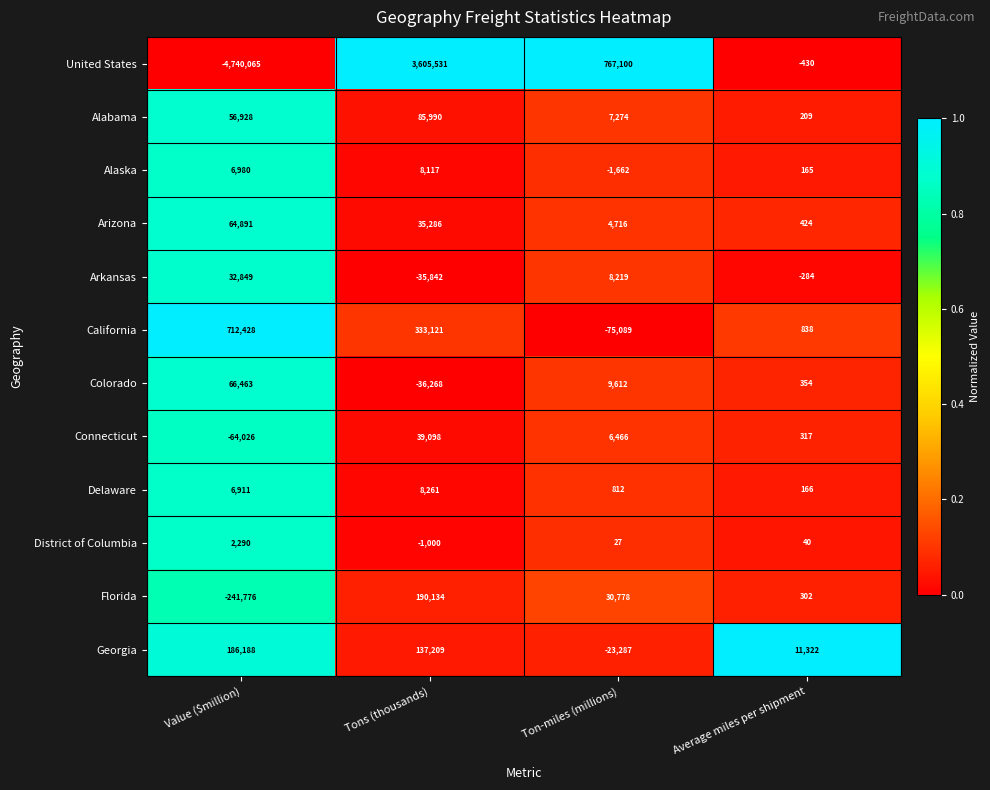

What is the sum of the California values at Tons (thousands) and Ton-miles (millions)?

258032